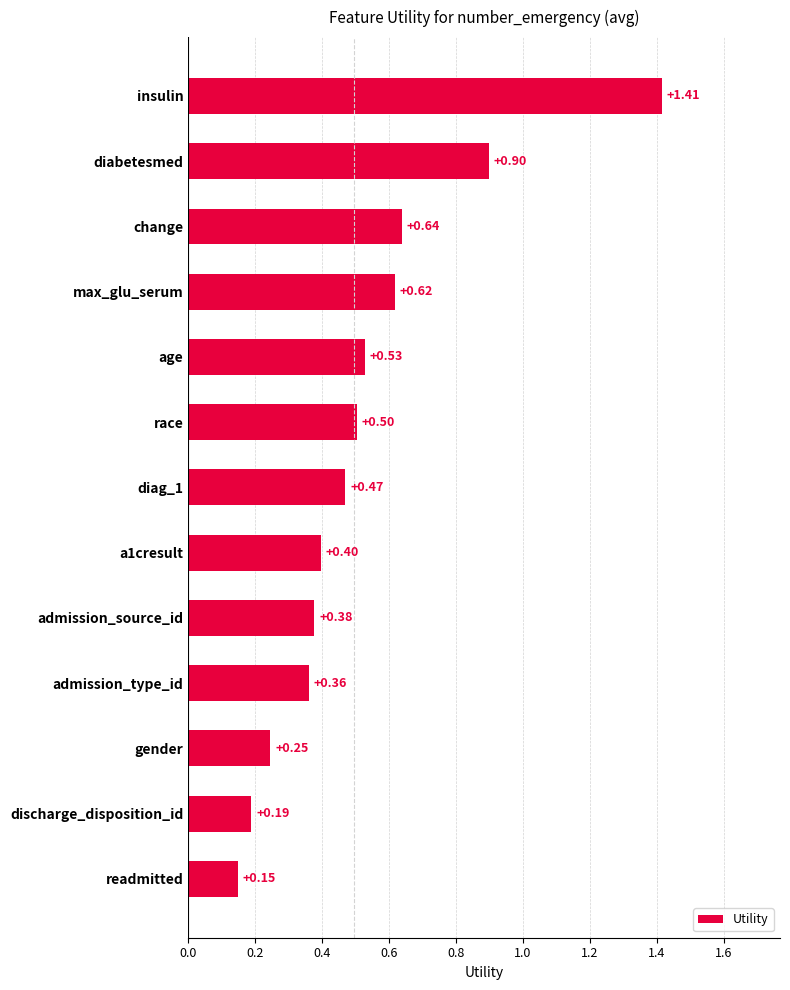

Which has a higher value, race or gender?

race